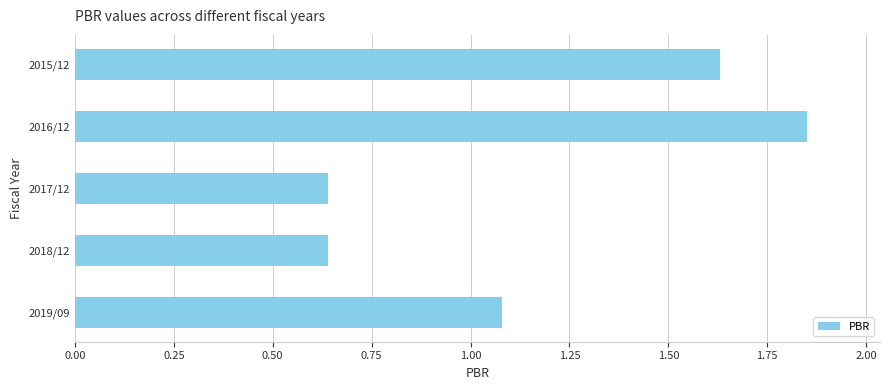

At which label is the value closest to 1?

2019/09